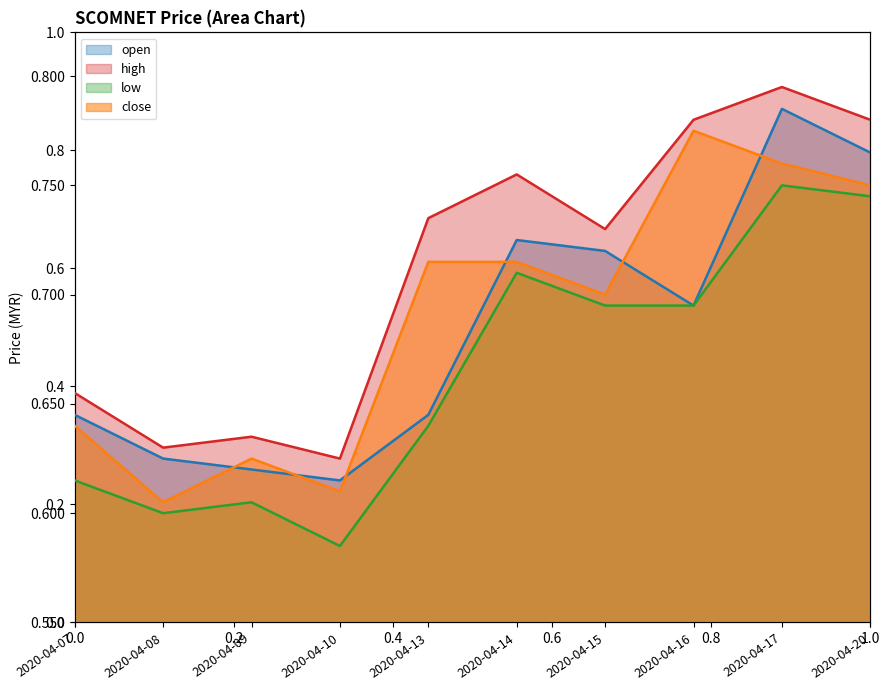

Reading left to right, list all the values displayed in this chart.

open: 0.6	0.6	0.6	0.6	0.6	0.7	0.7	0.7	0.8	0.8
high: 0.7	0.6	0.6	0.6	0.7	0.8	0.7	0.8	0.8	0.8
low: 0.6	0.6	0.6	0.6	0.6	0.7	0.7	0.7	0.8	0.7
close: 0.6	0.6	0.6	0.6	0.7	0.7	0.7	0.8	0.8	0.8